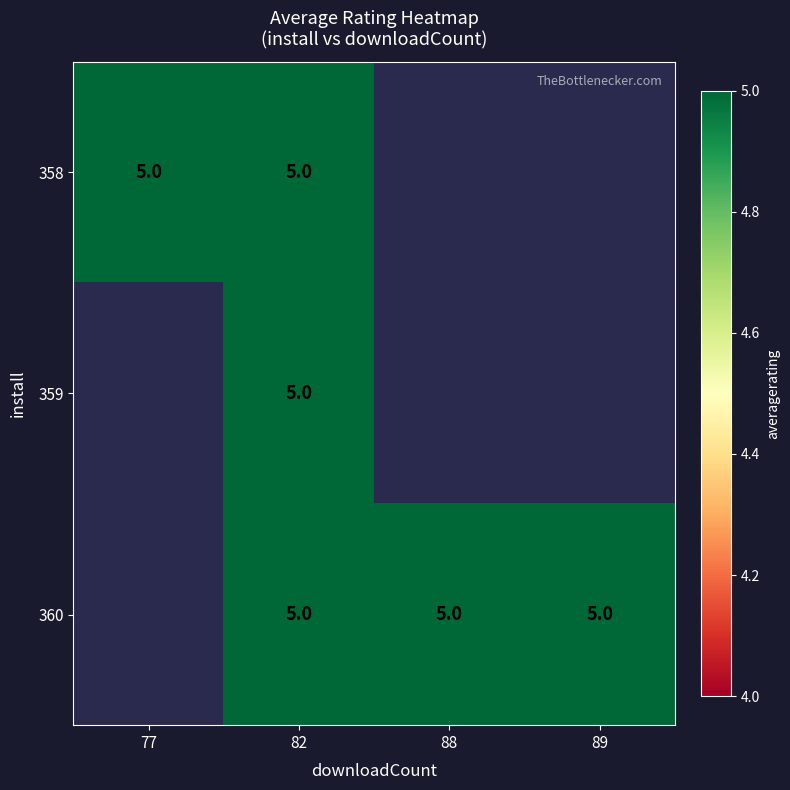

What is the greatest value displayed?

5